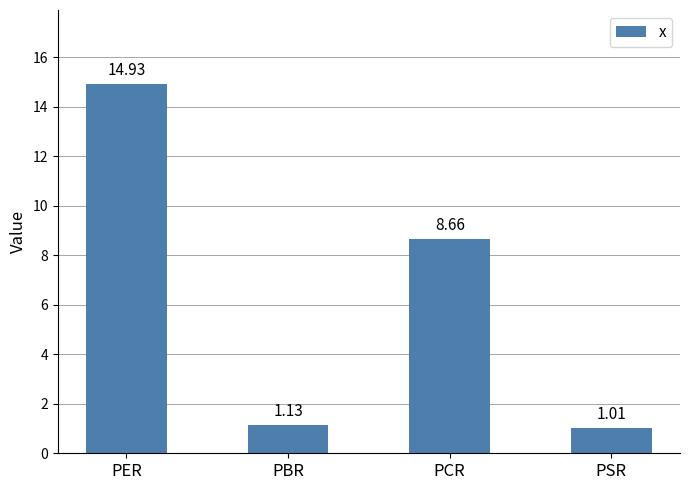

What is the label of the 4th bar from the right?

PER